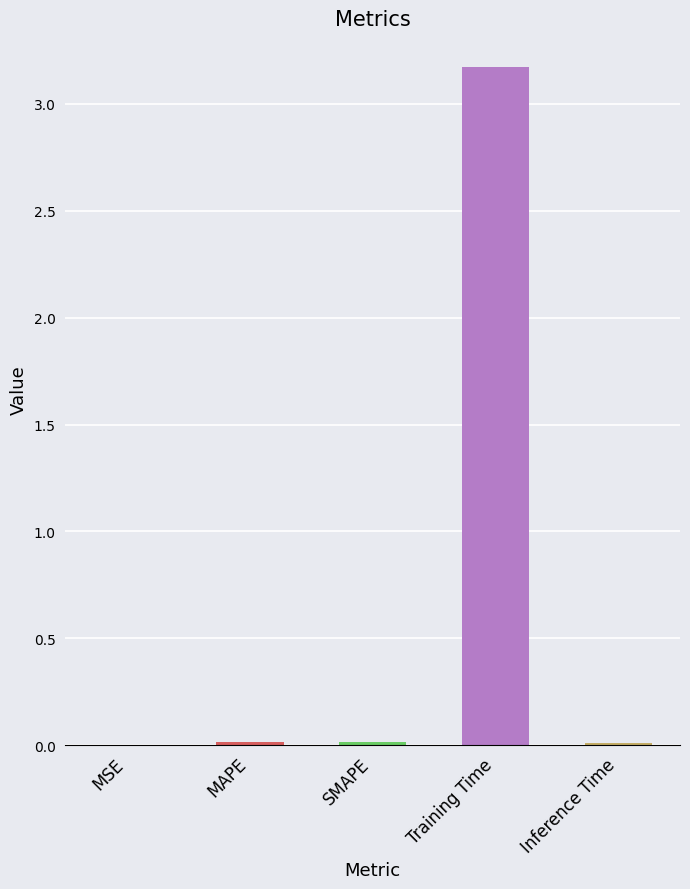

The value at Training Time is 3.2. True or false?

True